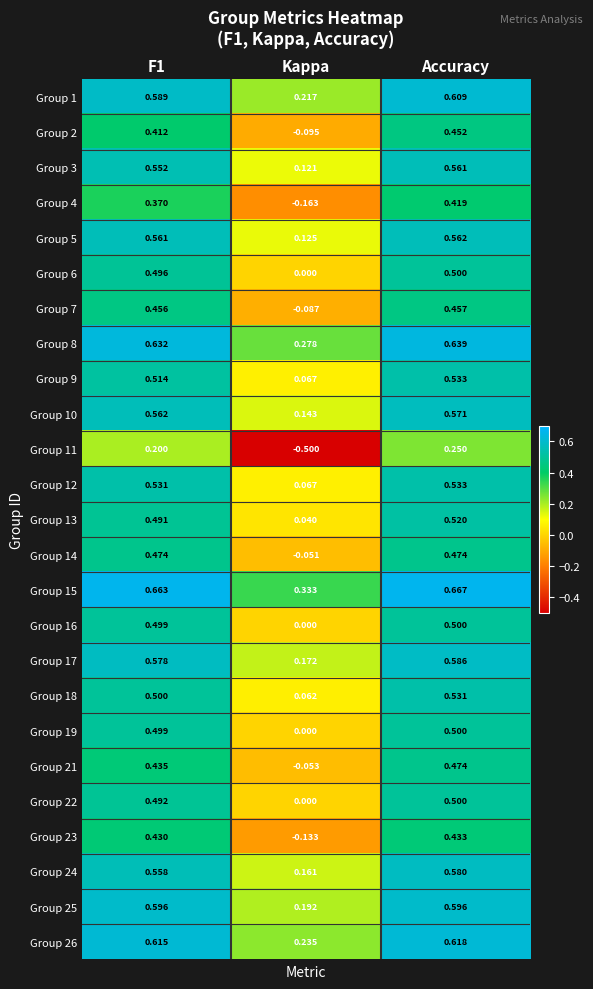

Where is Group 19 nearest to the value 0?

Kappa